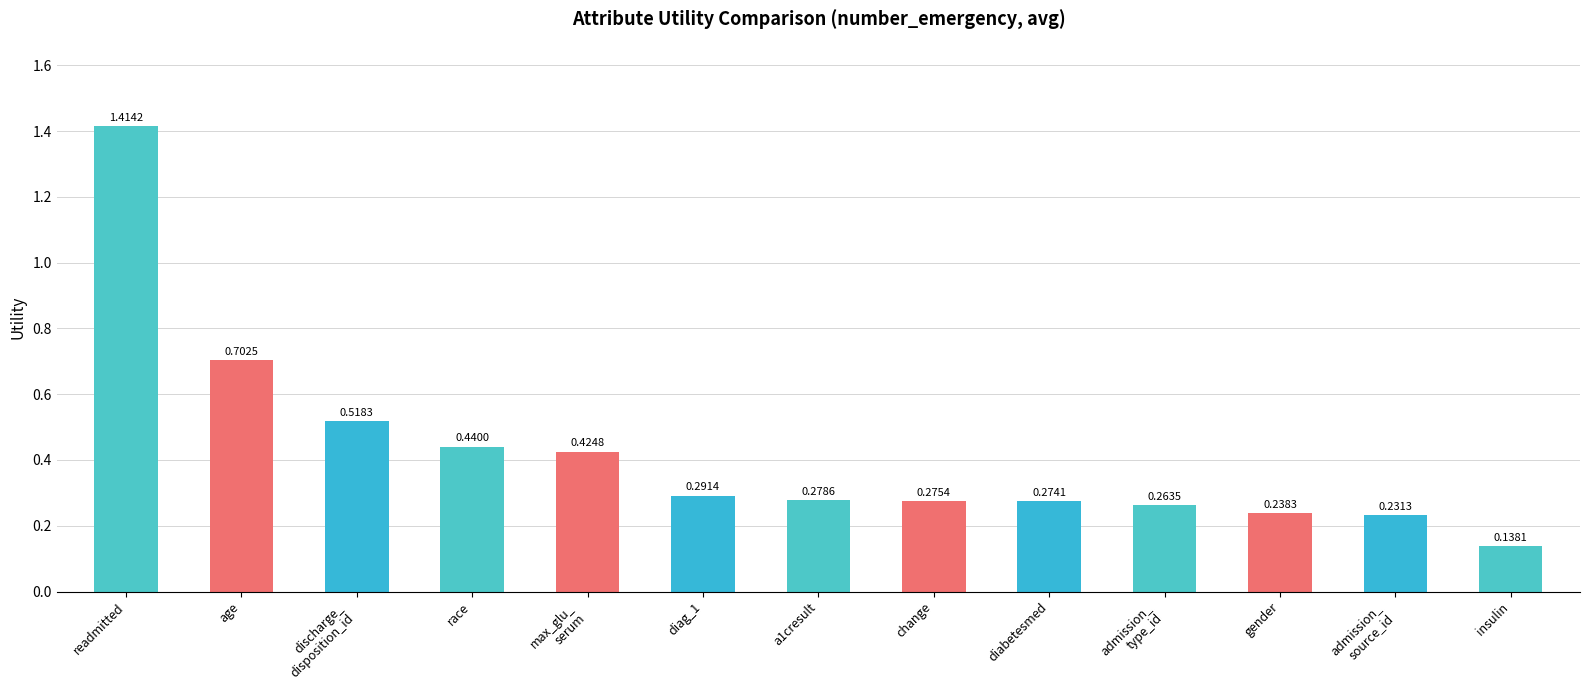

Which label corresponds to the largest value in the chart?

readmitted